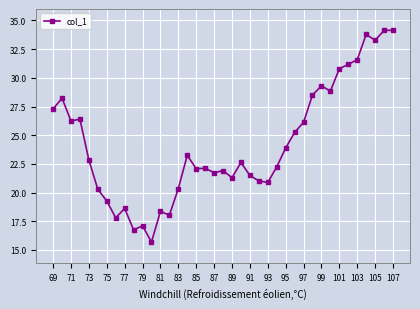

What is the smallest value displayed?

15.7